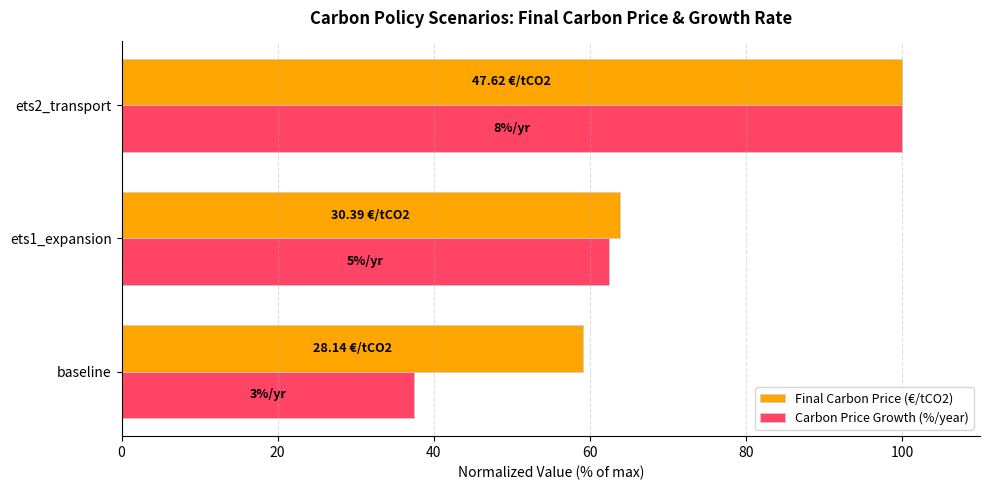

What is the difference between the maximum and minimum values in the Final Carbon Price (€/tCO2) series?

40.9